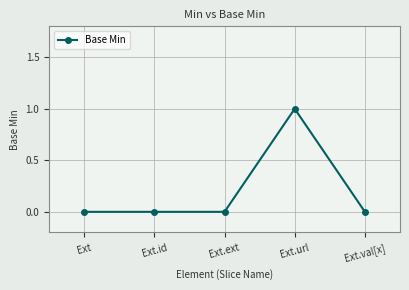

True or false: there are more than 0 points higher than both neighbors.

True